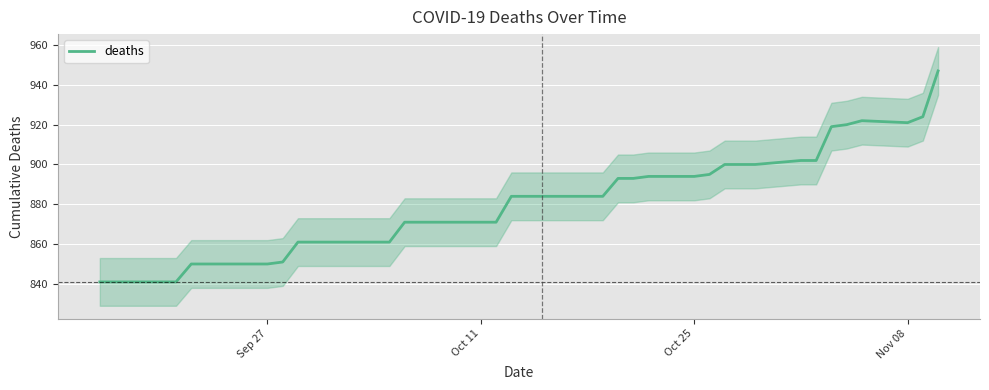

What is the minimum value for deaths?

841